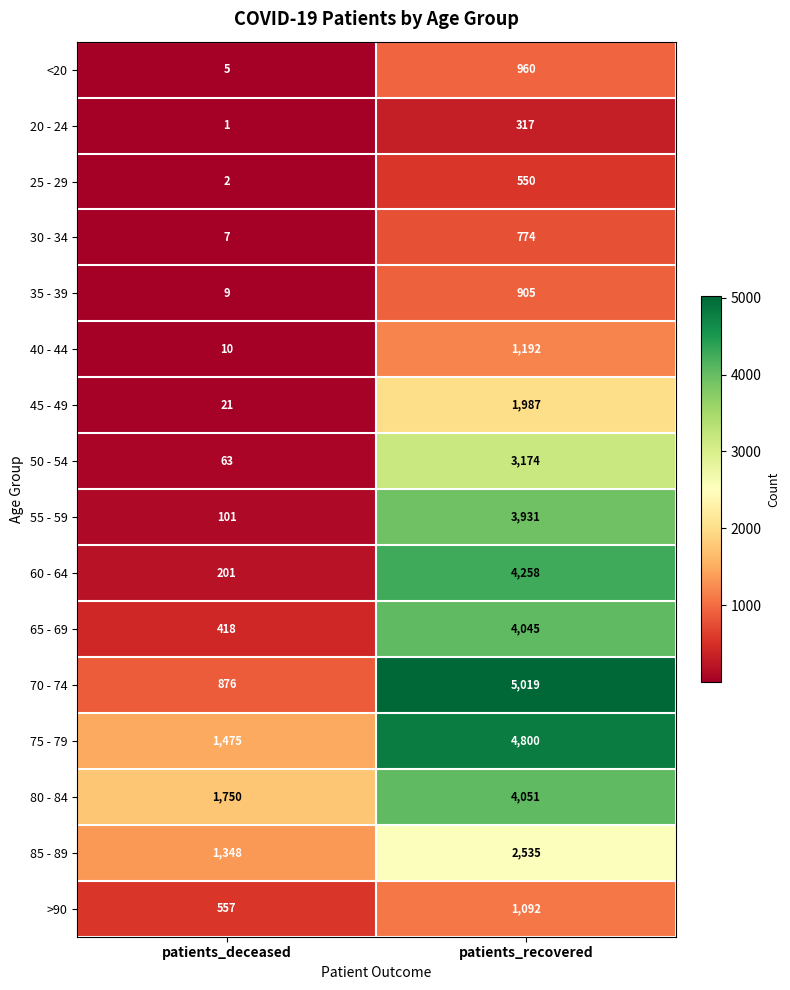

Which series changed the most between patients_deceased and patients_recovered?

70 - 74